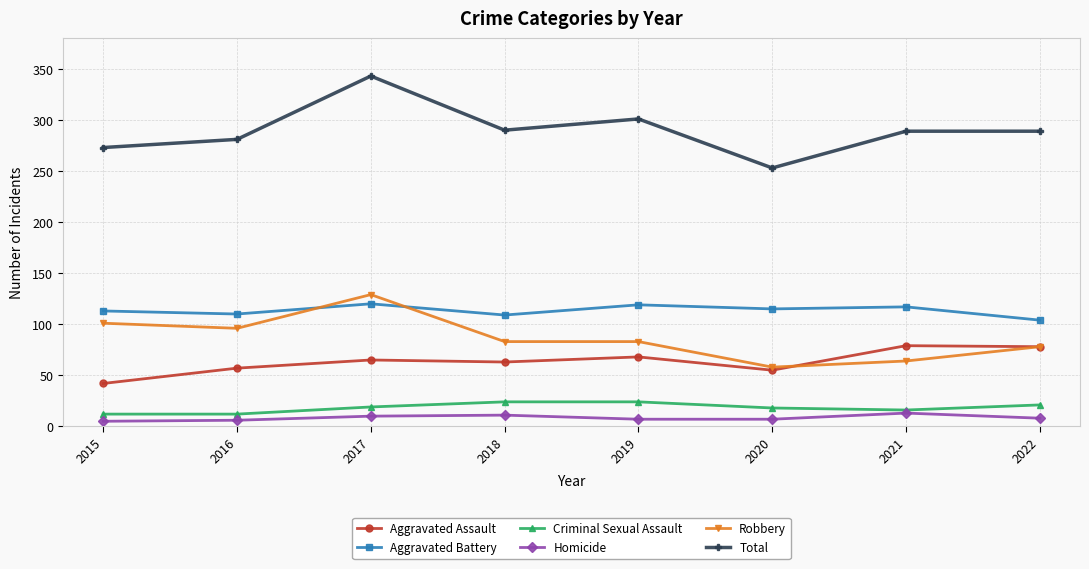

List the series in order of their peak value, lowest first.

Homicide, Criminal Sexual Assault, Aggravated Assault, Aggravated Battery, Robbery, Total